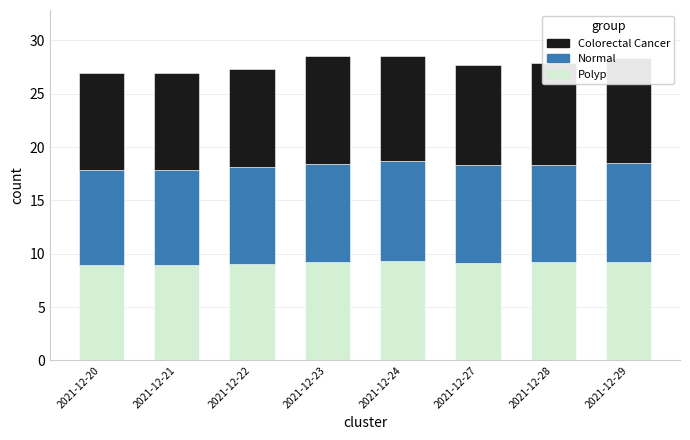

What is the lowest value of the Polyp series?

8.9